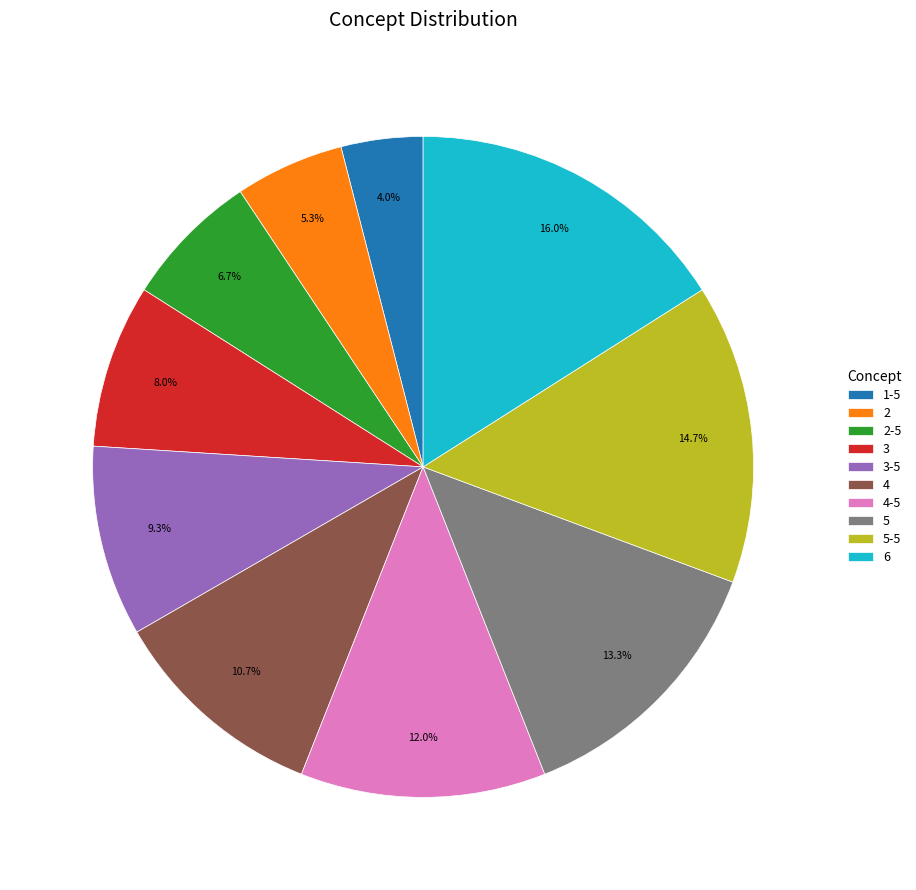

Is there any slice that represents more than half of the pie?

No